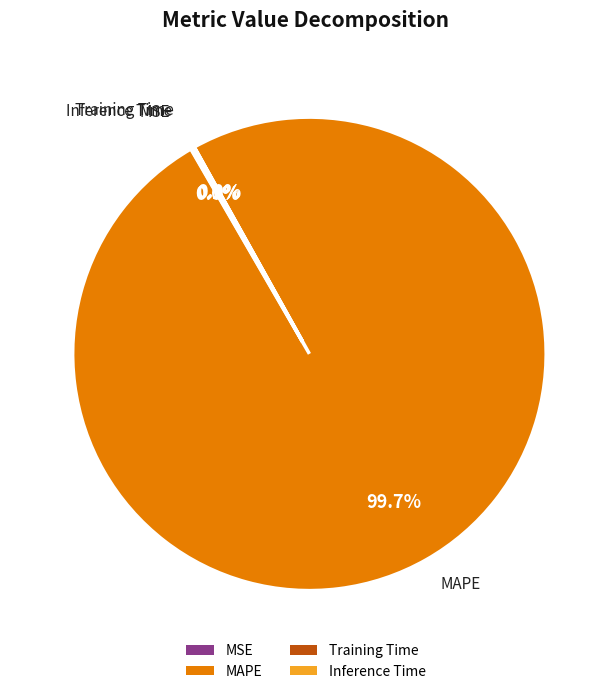

Rank the categories by value from lowest to highest.

Training Time, MSE, Inference Time, MAPE